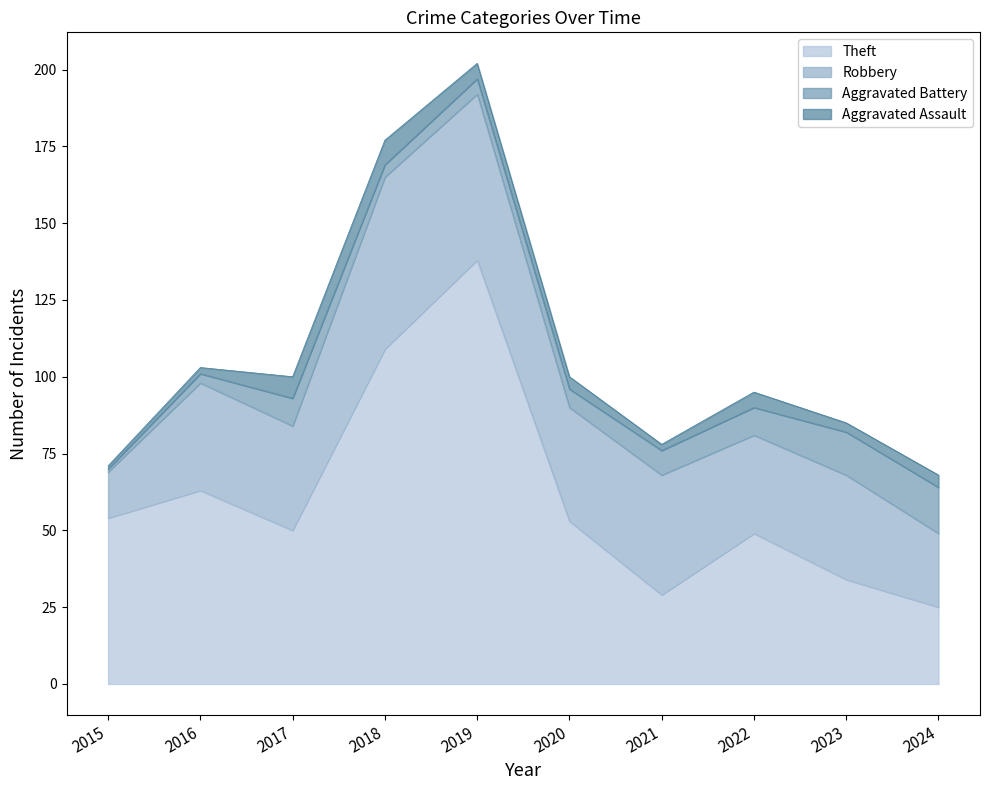

How many interior local peaks does the Theft series have?

3